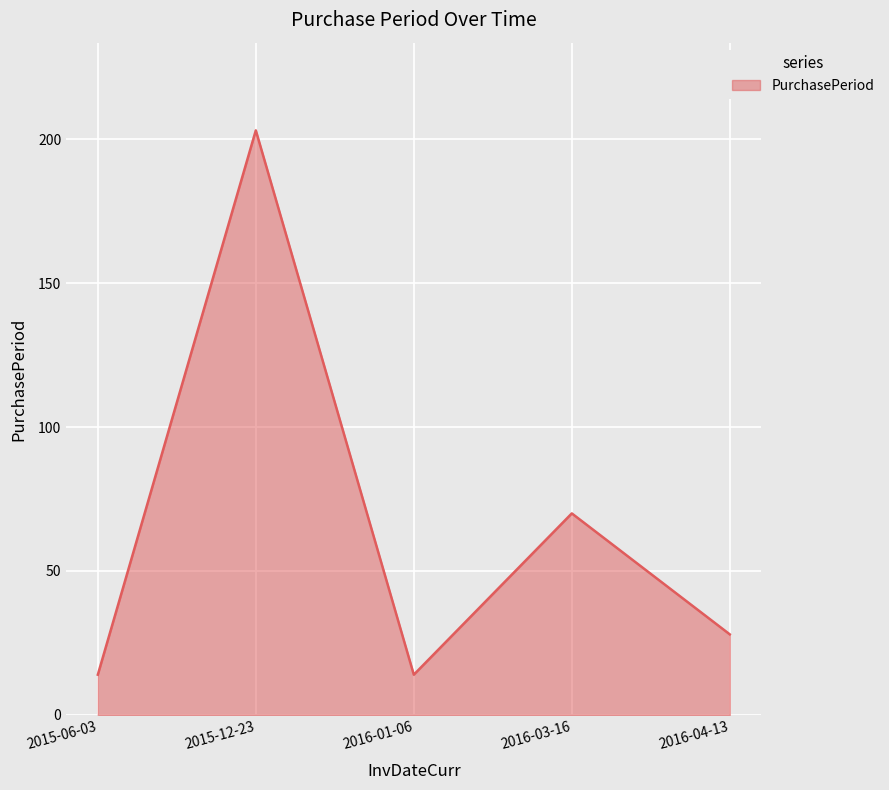

What is the maximum value shown in the chart?

203